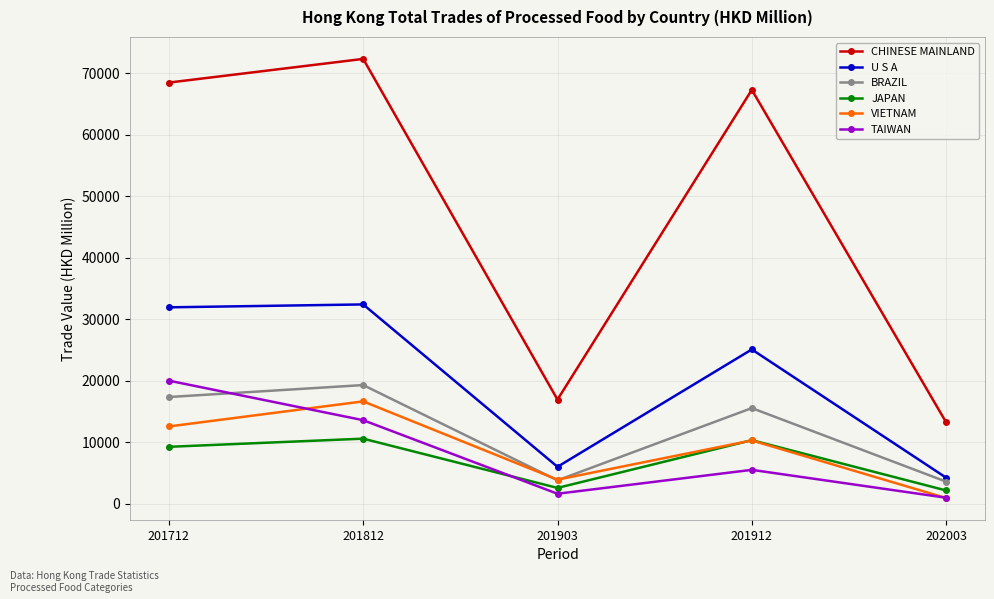

What is the maximum value shown in the chart?

72333.7